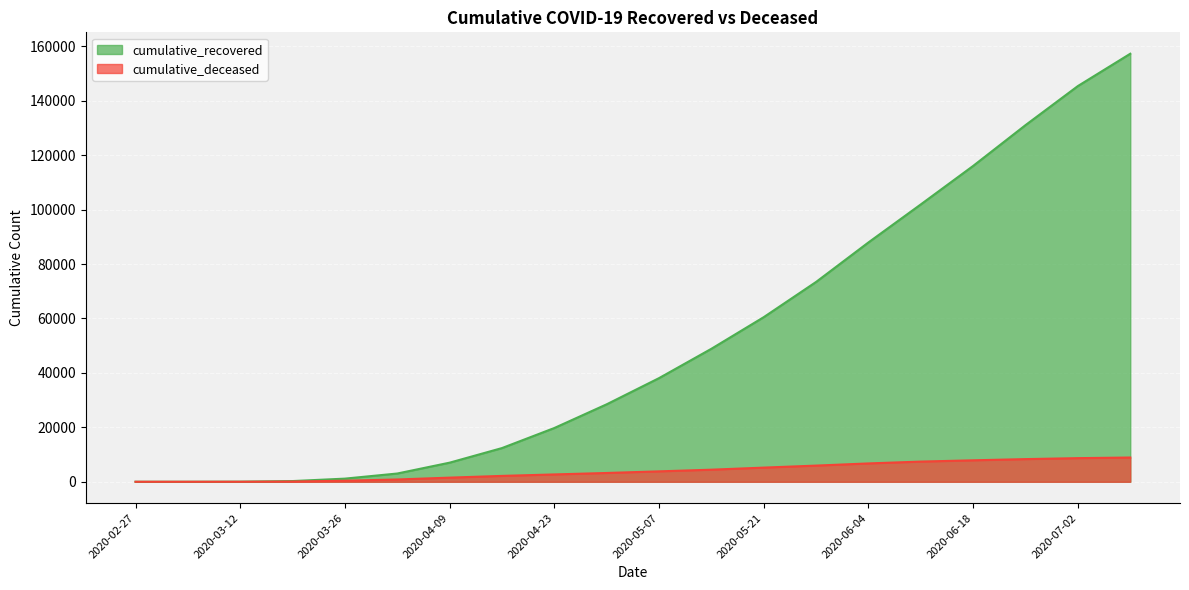

Where is cumulative_deceased nearest to the value 4455?

2020-05-14